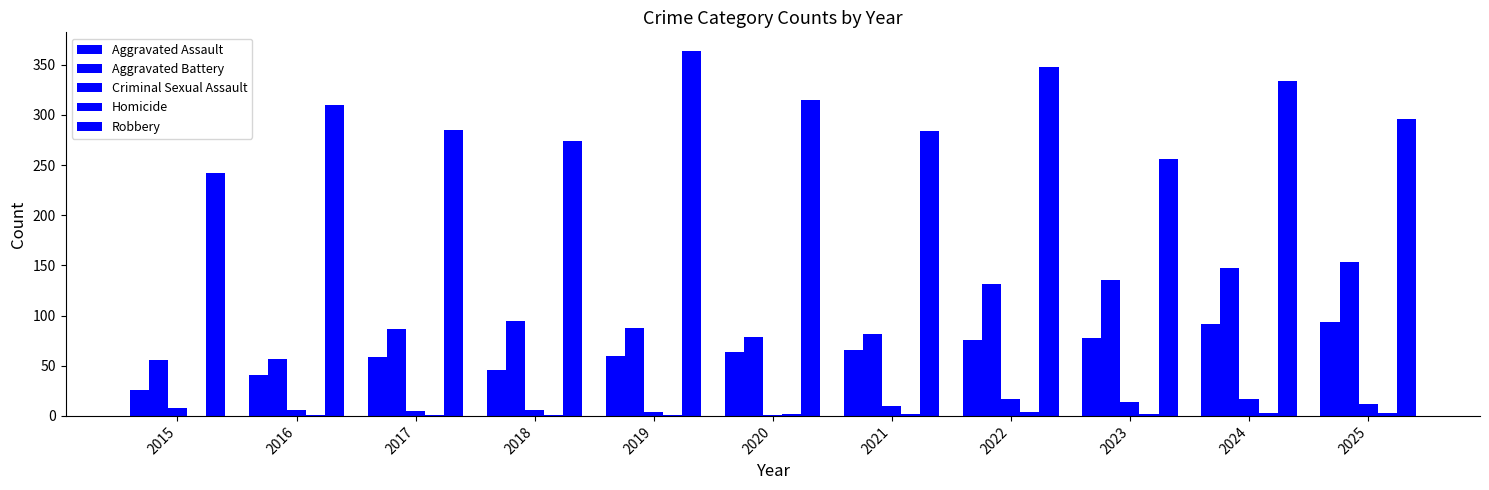

Which series has the widest spread of values?

Robbery